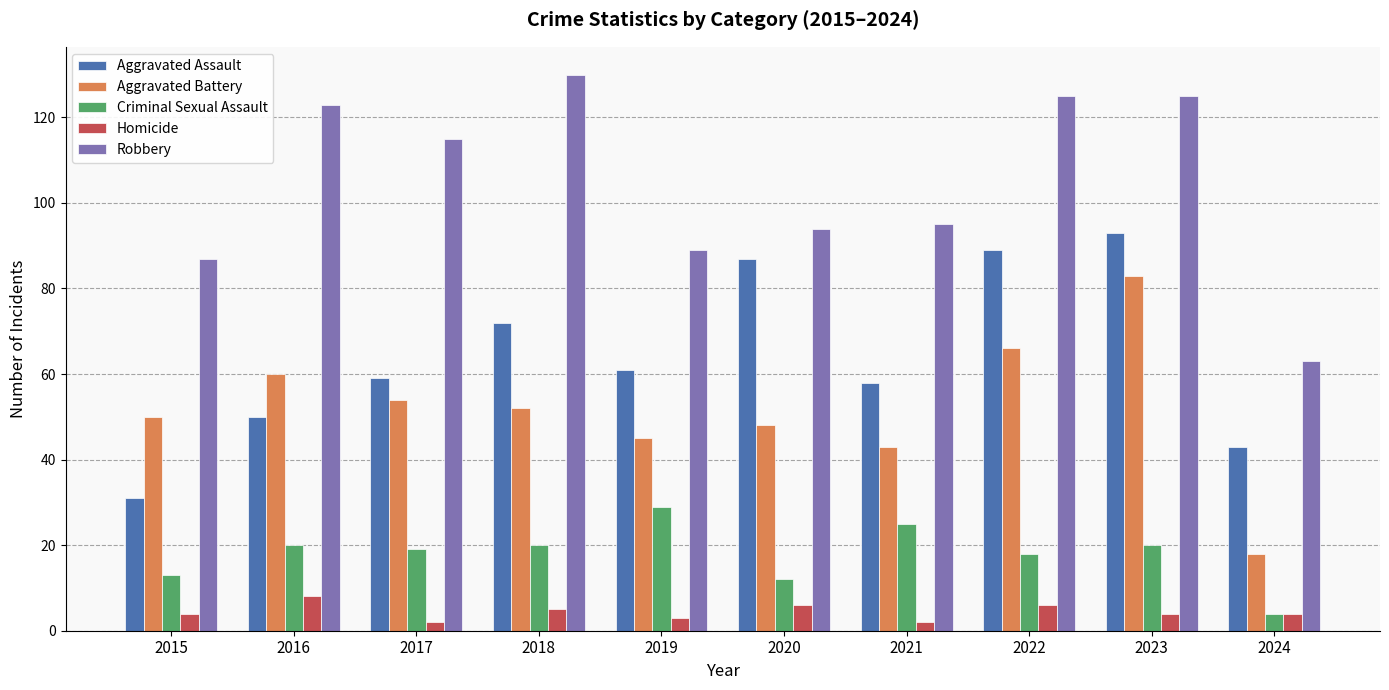

Reading left to right, list all the values displayed in this chart.

Aggravated Assault: 2015=31	2016=50	2017=59	2018=72	2019=61	2020=87	2021=58	2022=89	2023=93	2024=43
Aggravated Battery: 2015=50	2016=60	2017=54	2018=52	2019=45	2020=48	2021=43	2022=66	2023=83	2024=18
Criminal Sexual Assault: 2015=13	2016=20	2017=19	2018=20	2019=29	2020=12	2021=25	2022=18	2023=20	2024=4
Homicide: 2015=4	2016=8	2017=2	2018=5	2019=3	2020=6	2021=2	2022=6	2023=4	2024=4
Robbery: 2015=87	2016=123	2017=115	2018=130	2019=89	2020=94	2021=95	2022=125	2023=125	2024=63